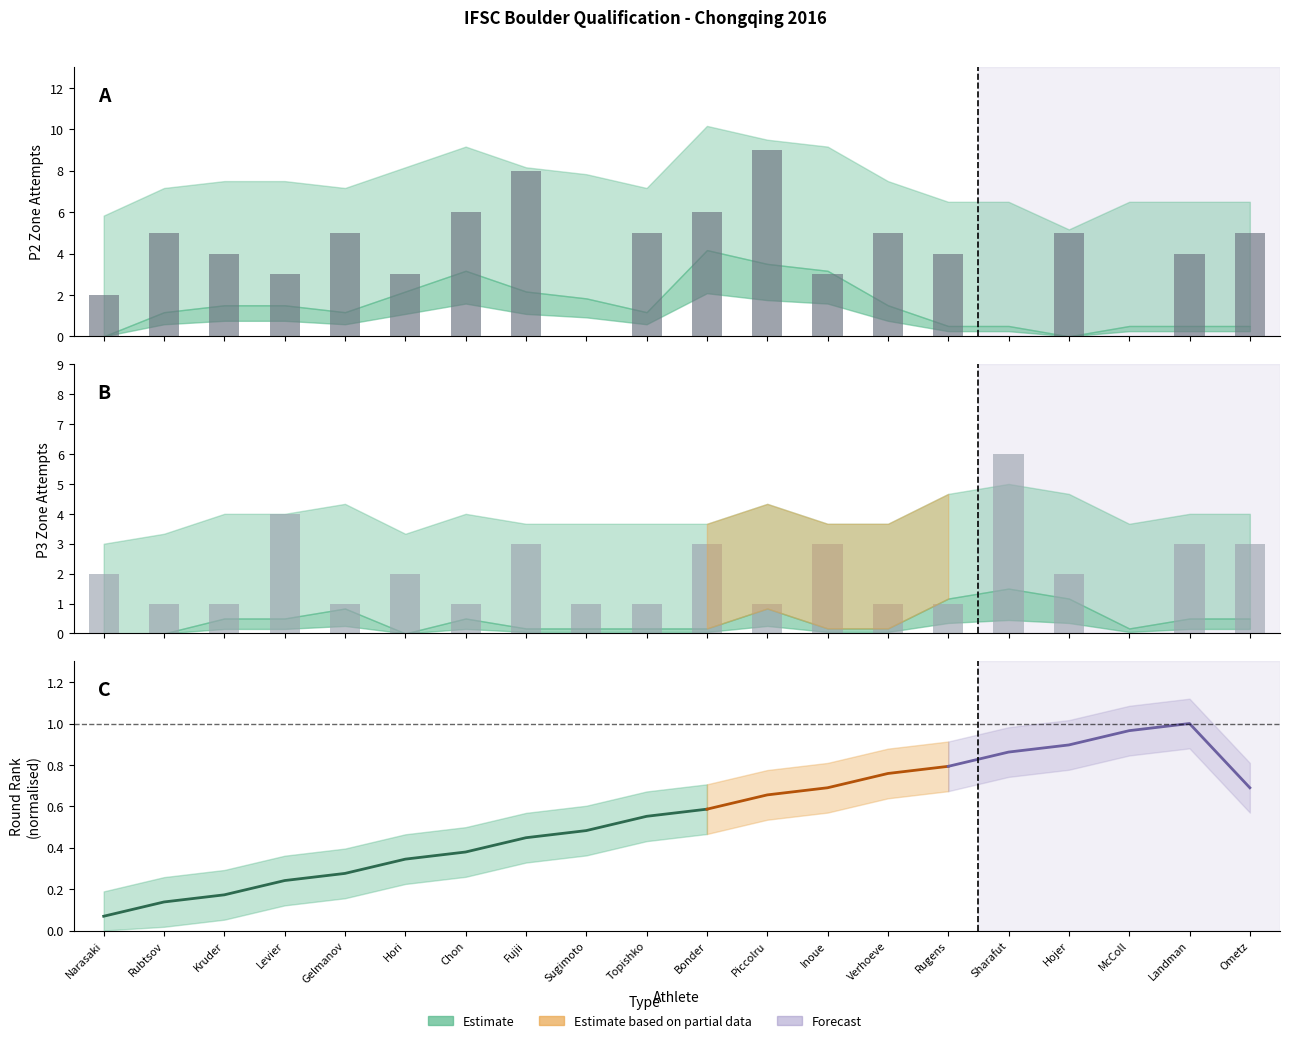

Read the P3_Zone value at Topishko.

1